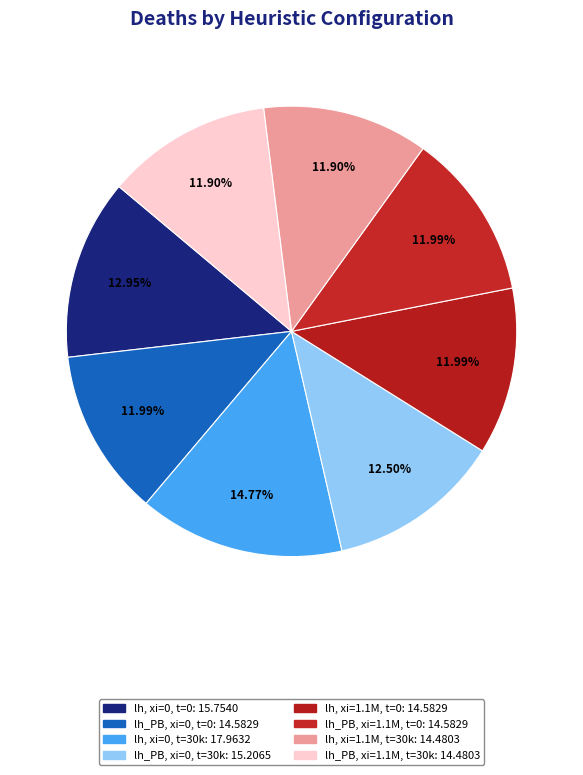

Count the number of slices in the pie.

8